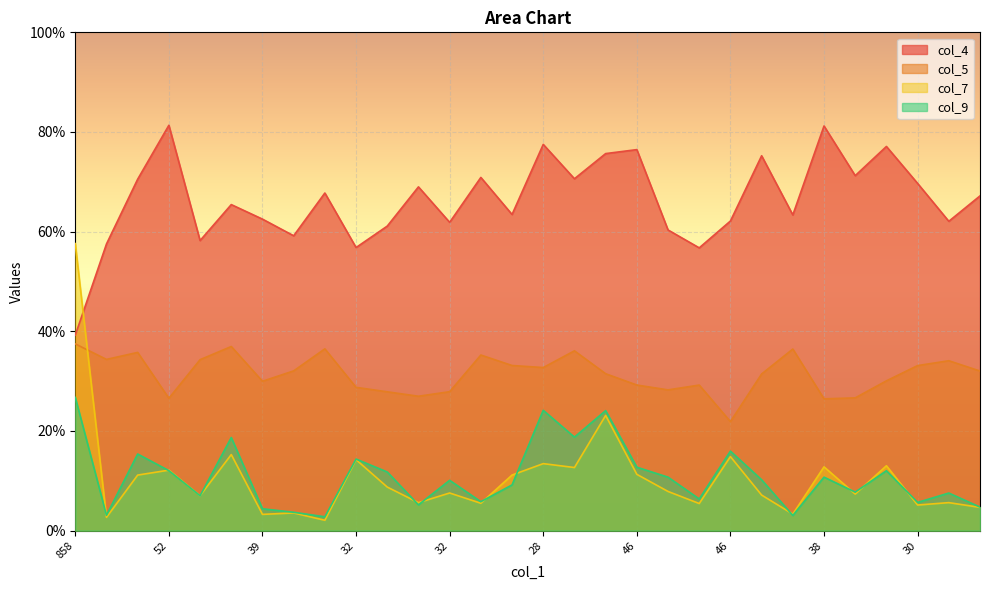

Does the chart display data point markers on the line(s)?

No